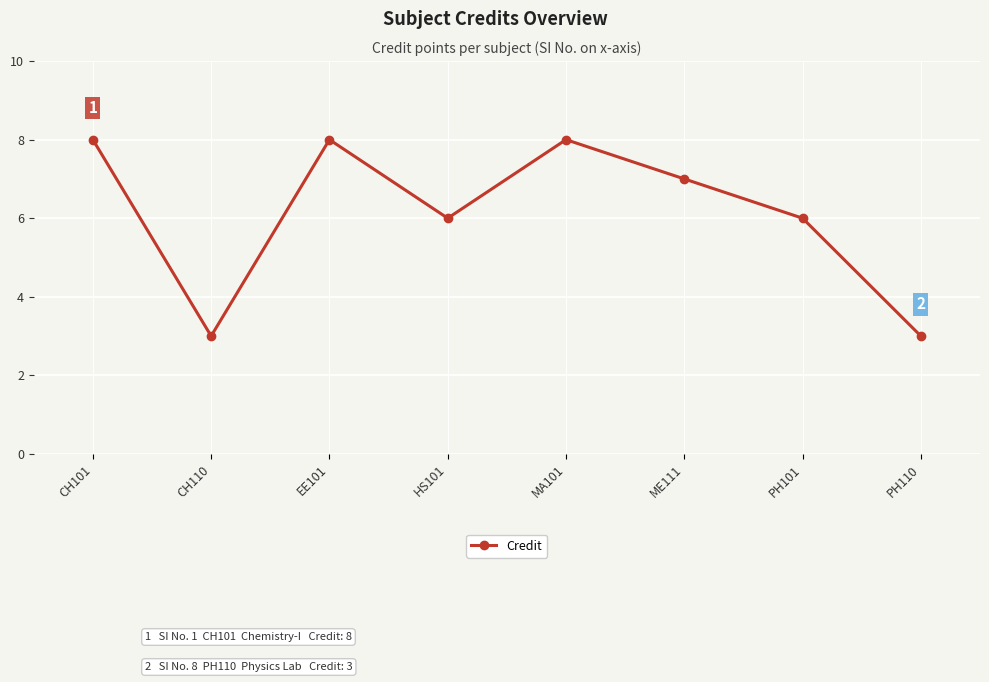

Reading left to right, list all the values displayed in this chart.

8	3	8	6	8	7	6	3